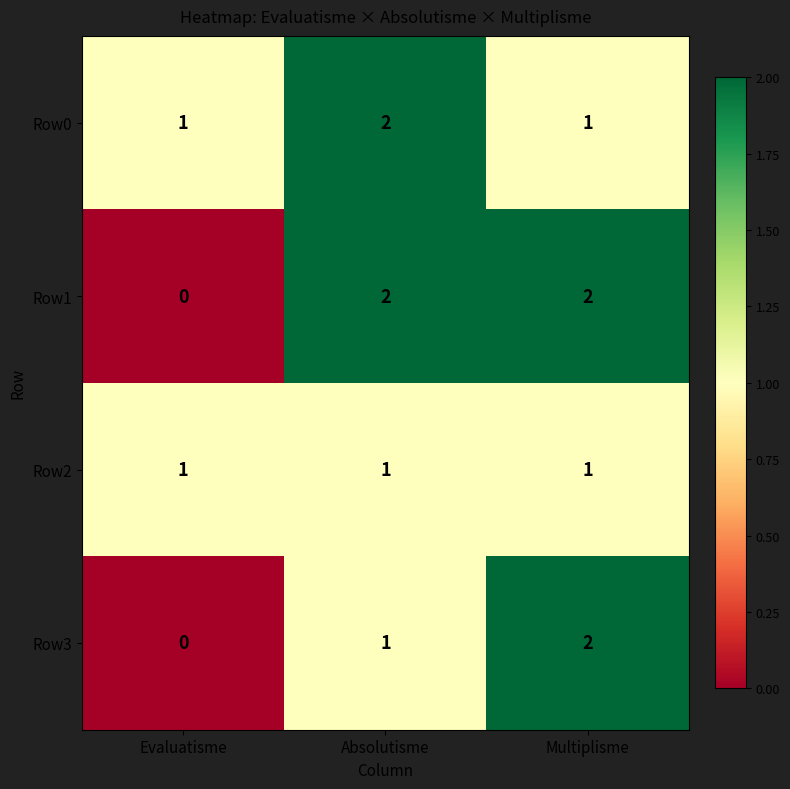

At how many categories does at least one series exceed 0?

3